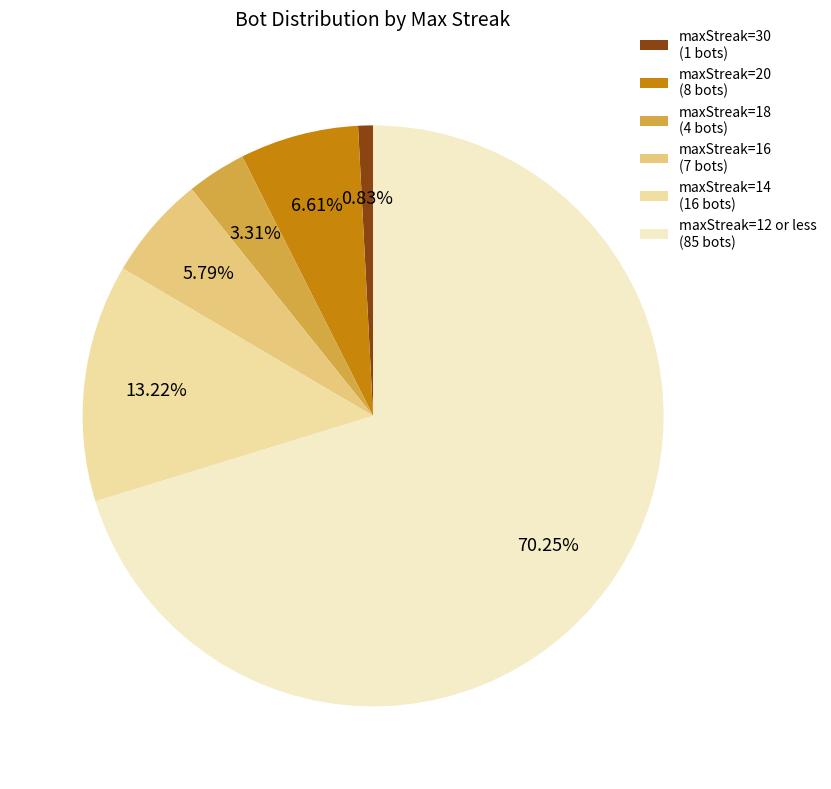

Is there any slice that represents more than half of the pie?

Yes